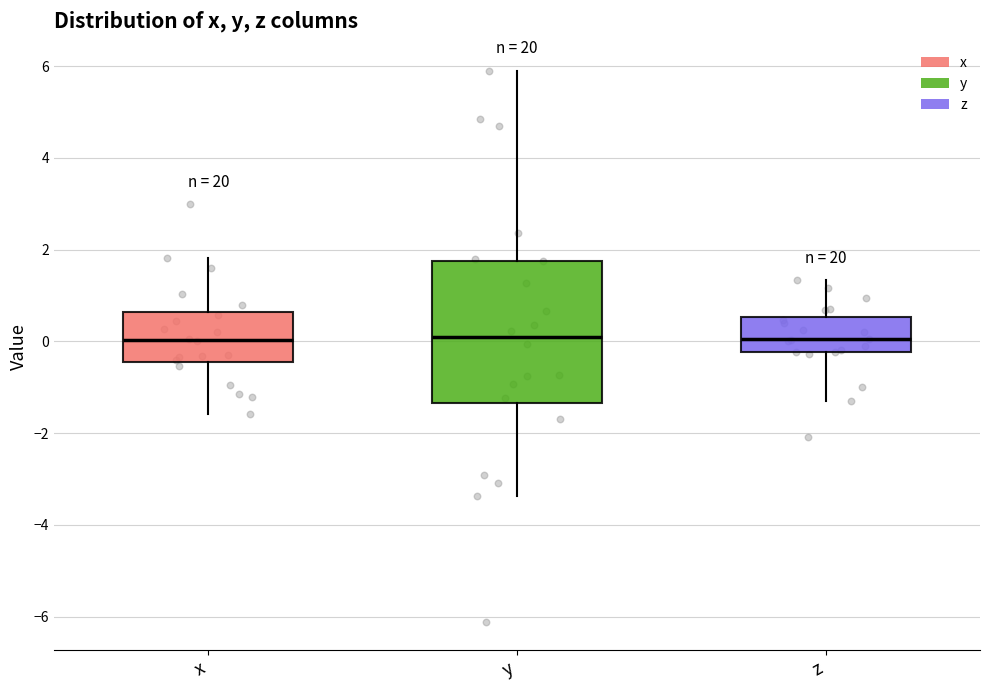

Reading left to right, read every box against the y-axis: the position of its median line, the range the box covers, and the ends of its whiskers. The values are not printed on the chart, so give them approximately, as read against the axis.

x: median 0.0, box -0.4 to 0.6, whiskers -1.6 to 1.8
y: median 0.0, box -1.4 to 1.8, whiskers -3.4 to 5.8
z: median 0.0, box -0.2 to 0.6, whiskers -1.2 to 1.4